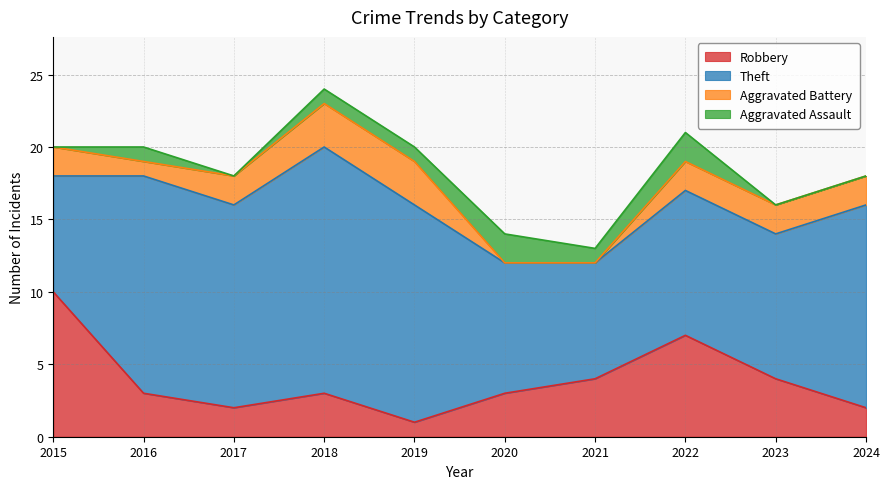

Where is the first local minimum for Aggravated Assault?

2017